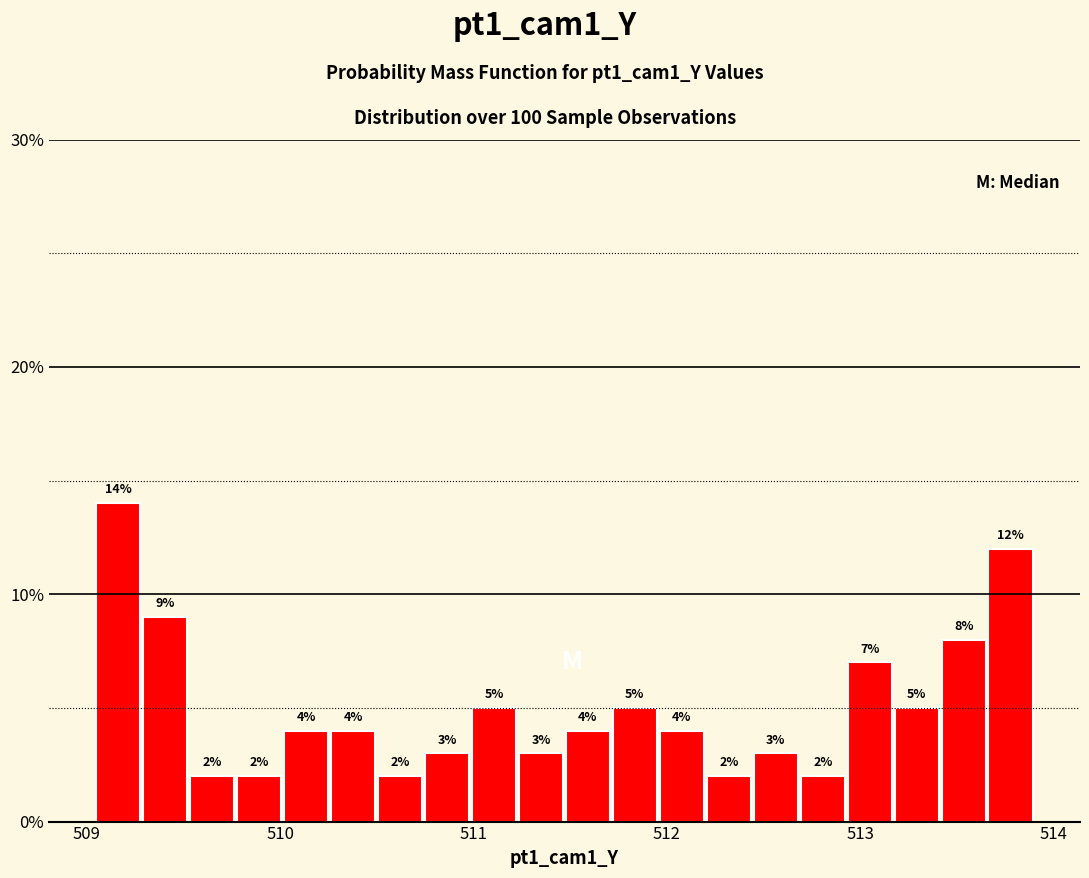

Read against the x-axis, roughly where is the centre of the tallest bar?

509.2